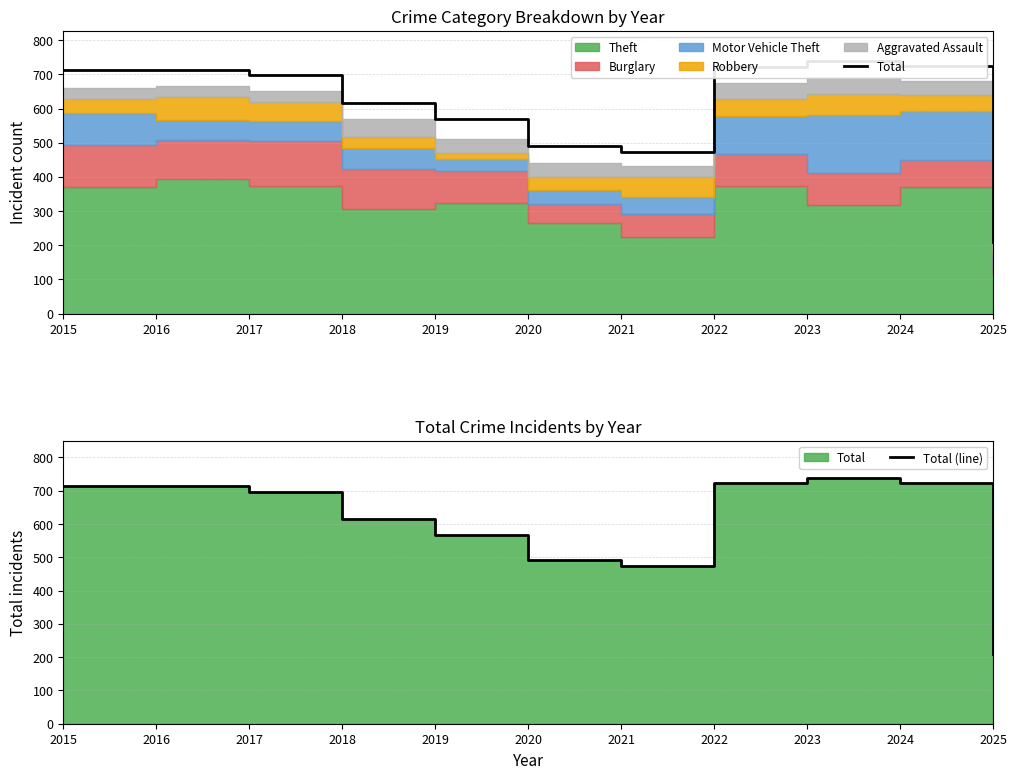

True or false: Total and Total (line) cross at least once.

False